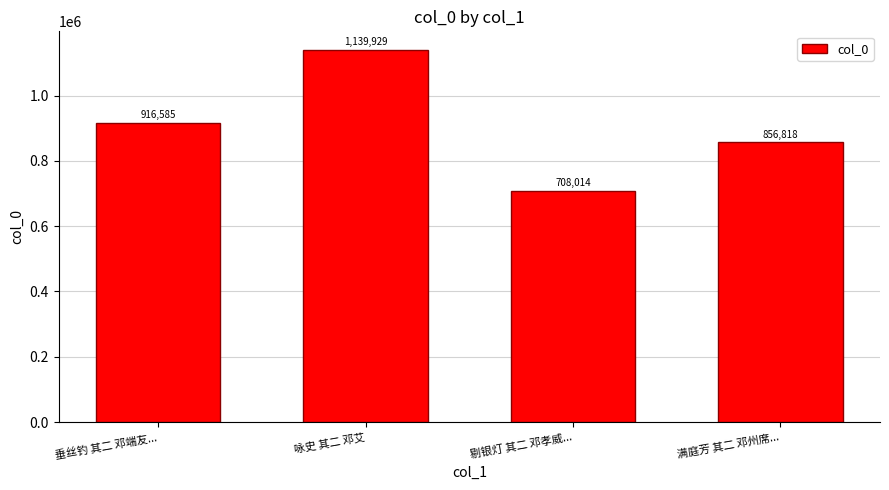

What is the maximum value shown in the chart?

1139929